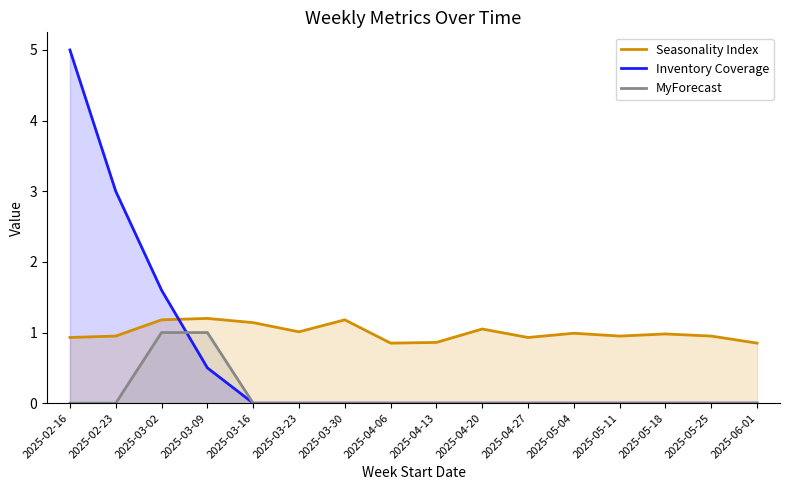

What are all the series names shown in the legend?

Seasonality Index, Inventory Coverage, MyForecast